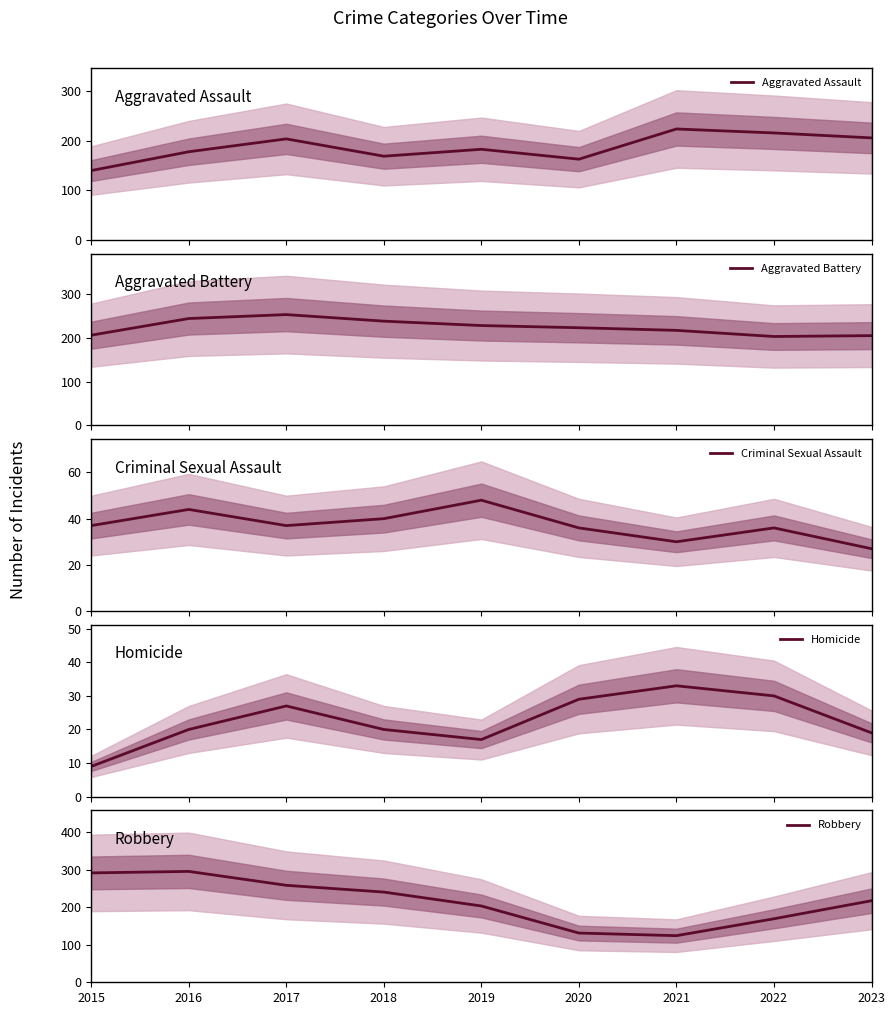

What value does the Aggravated Assault series have at 2022, to the nearest 10?

220